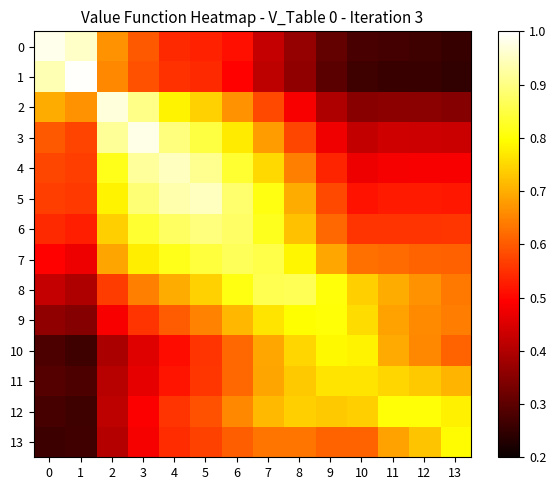

Which series has the largest range (max minus min)?

1